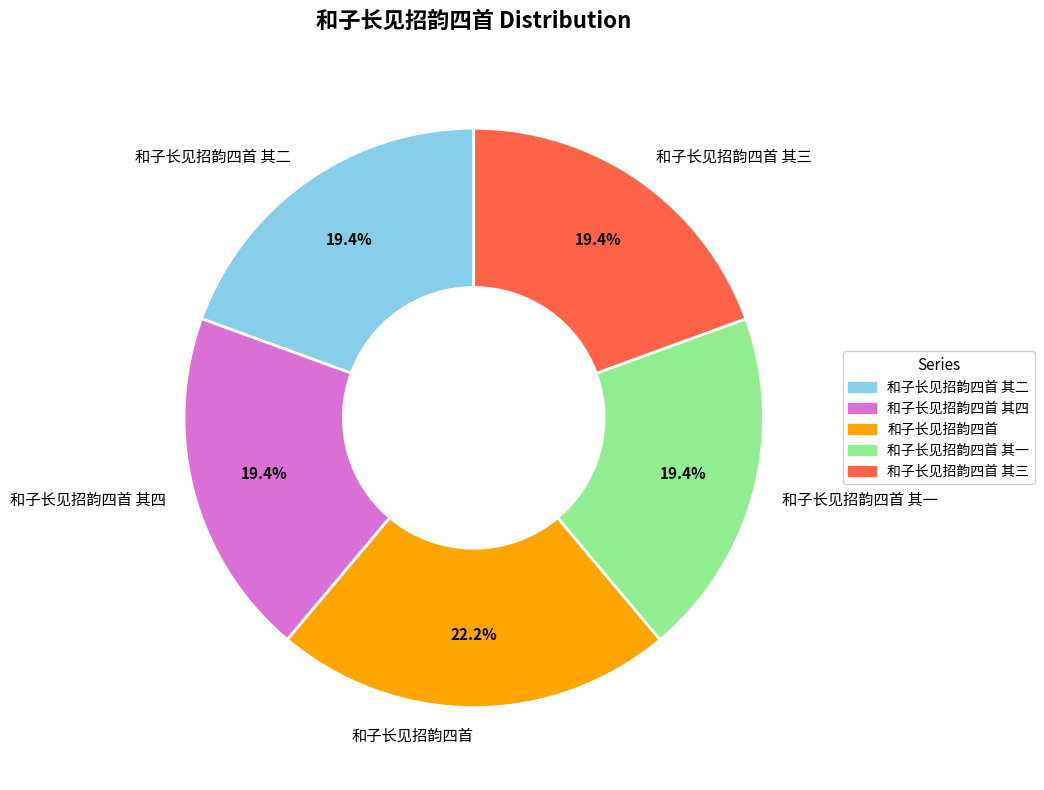

Is there a majority slice in this chart?

No